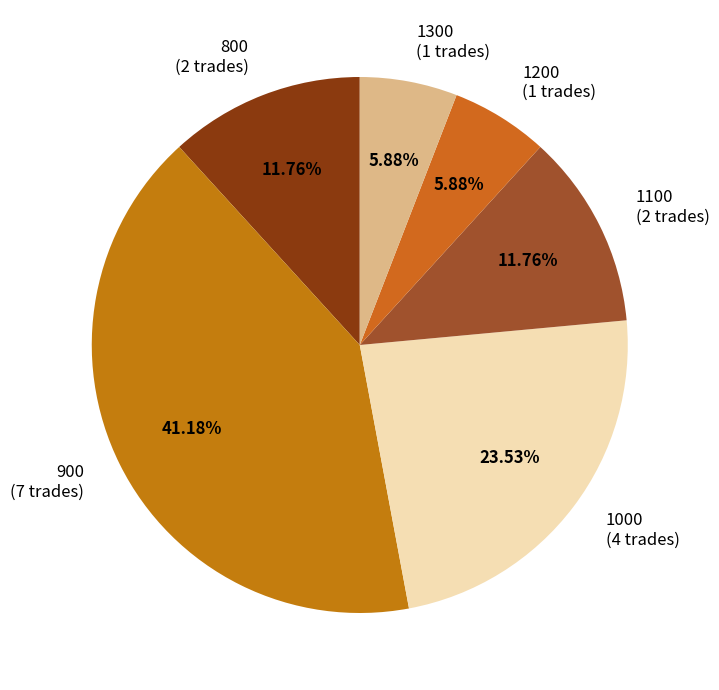

What is the ratio of the value at 1100 to the value at 1000?

0.5